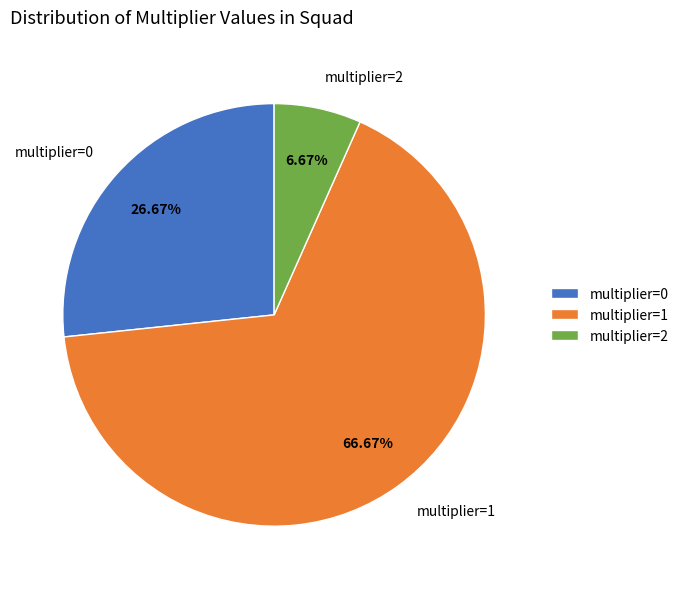

How many slices are in this pie chart?

3